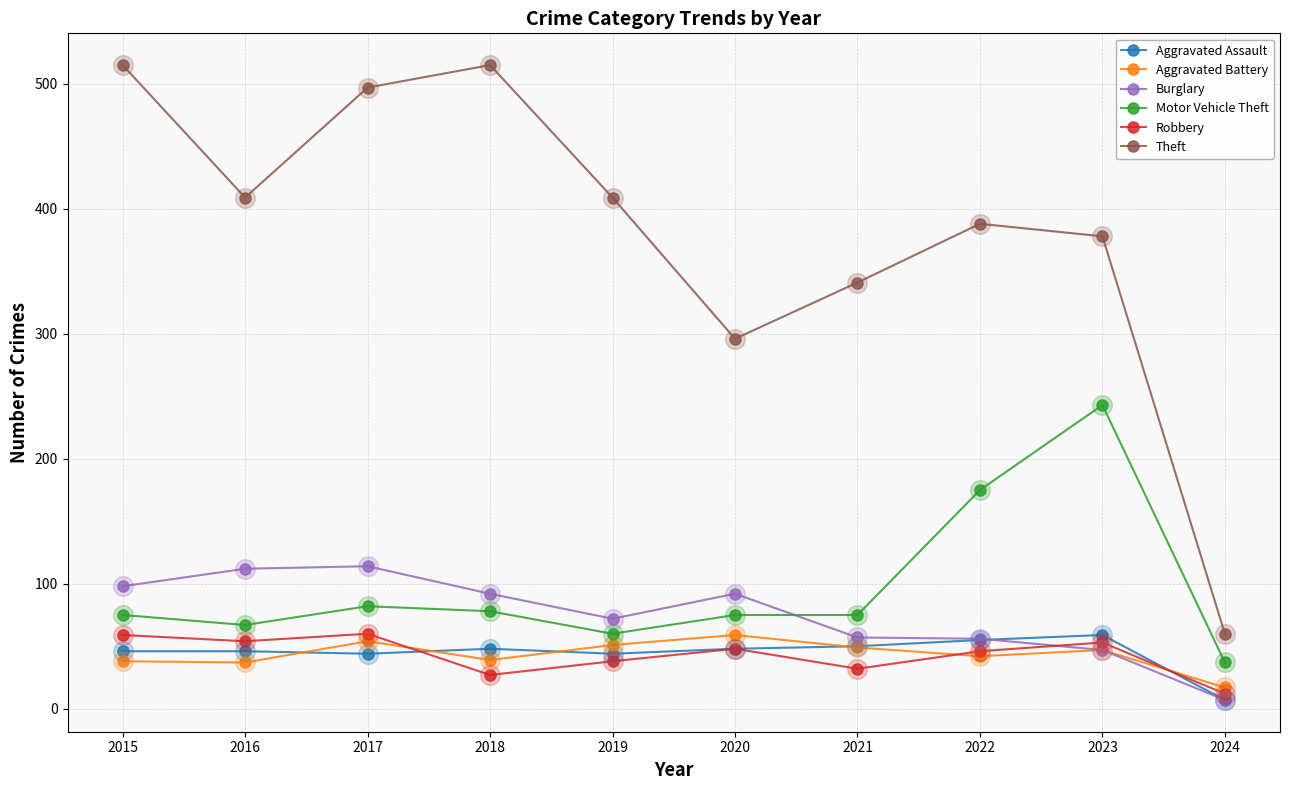

Is the value of Aggravated Battery at 2023 greater than the value of Motor Vehicle Theft at 2024?

Yes